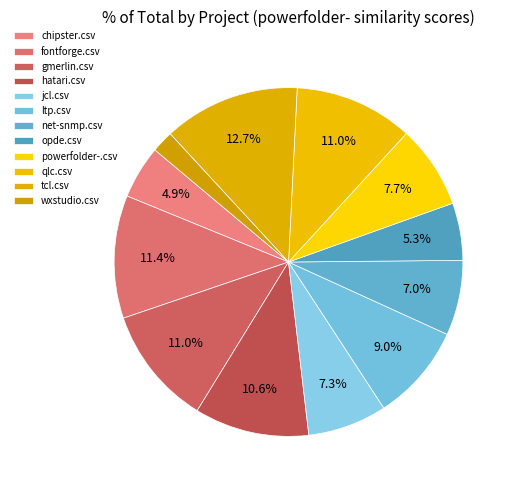

Between hatari.csv and jcl.csv, which is larger?

hatari.csv